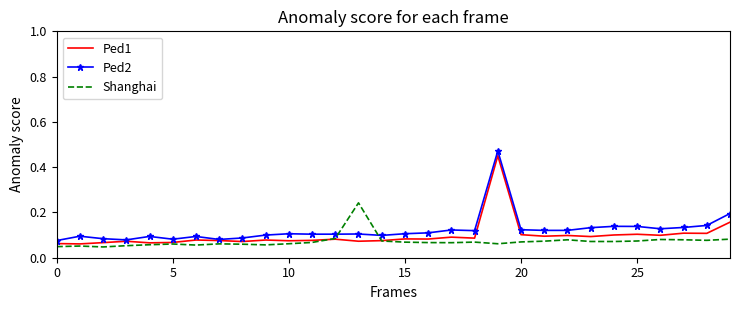

In Ped2, how many points are higher than both neighbors (excluding endpoints)?

8